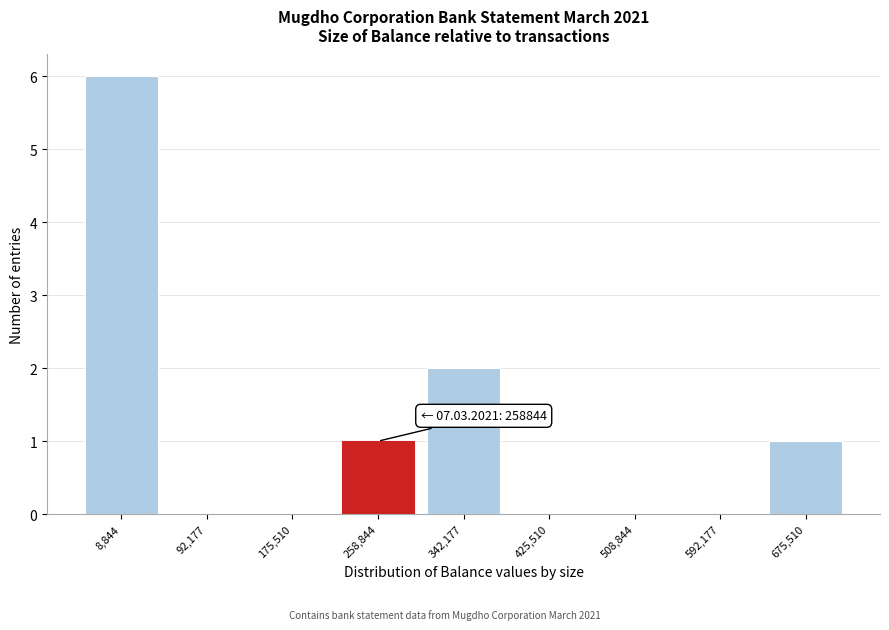

Reading left to right, extract all data points from this chart.

8,844=6	92,177=0	175,510=0	258,844=1	342,177=2	425,510=0	508,844=0	592,177=0	675,510=1